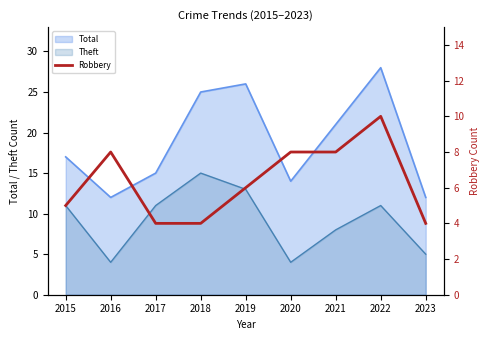

Which category has the lowest value across all series?

2017